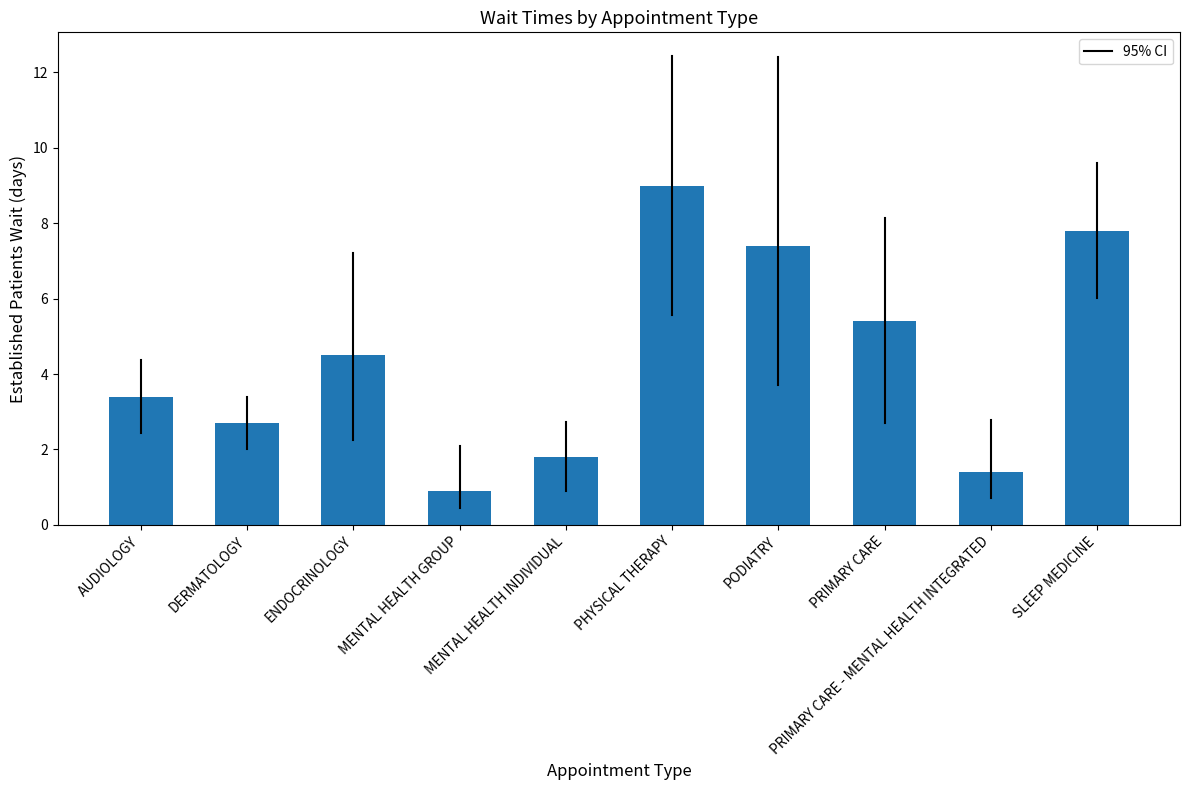

Between DERMATOLOGY and PHYSICAL THERAPY, which is larger?

PHYSICAL THERAPY